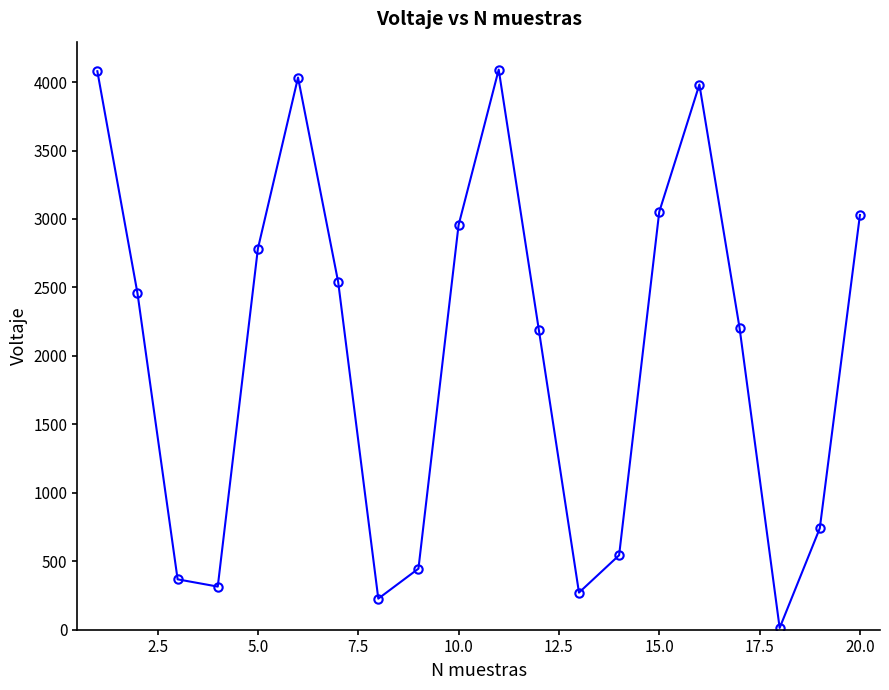

What is the sum of all values?

40322